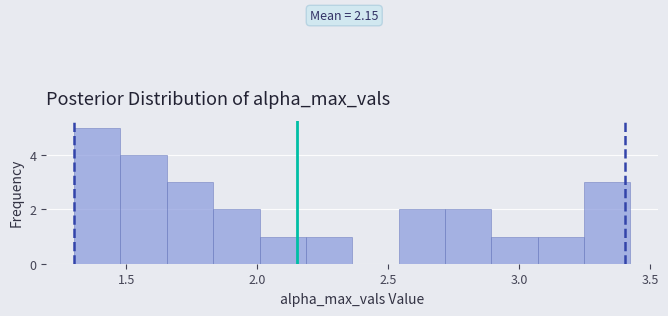

Read against the x-axis, roughly where is the centre of the tallest bar?

1.40